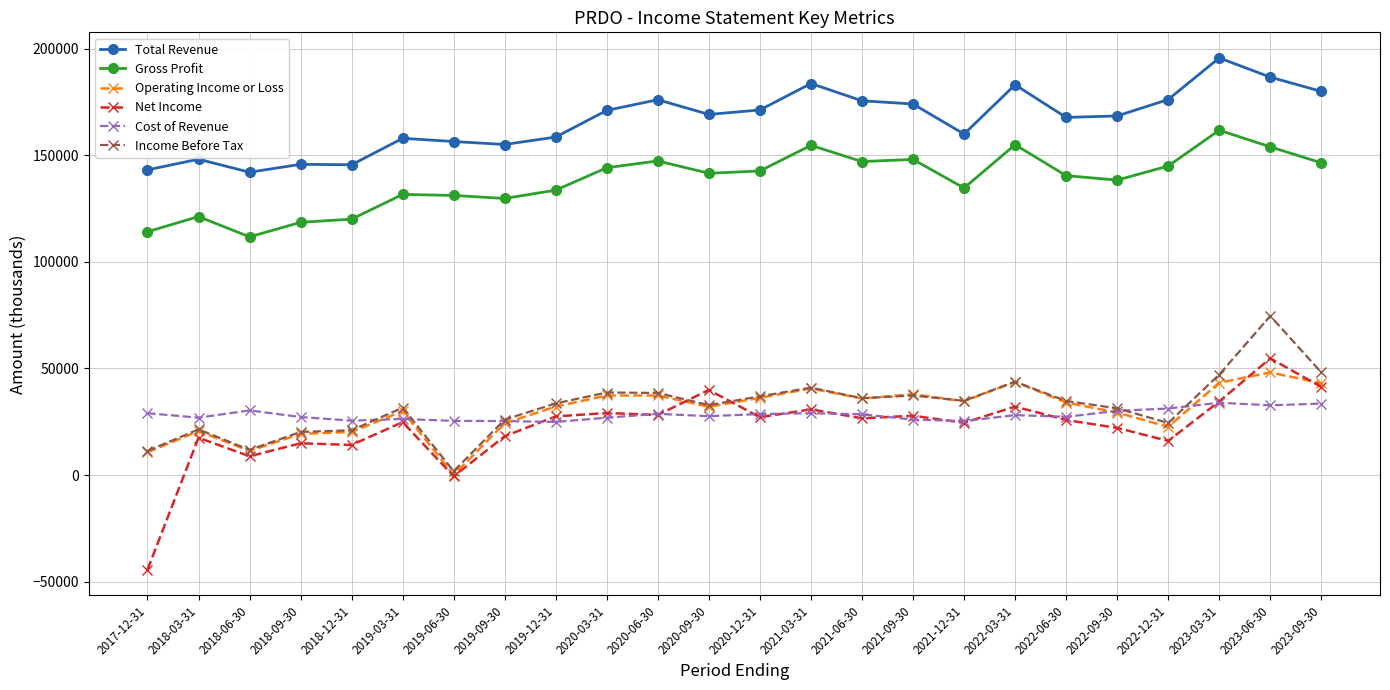

At which category is the sum across all series the highest?

2023-06-30